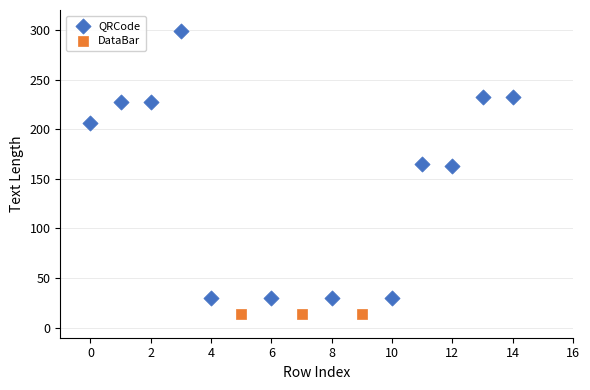

Which series reaches the maximum Y coordinate?

QRCode